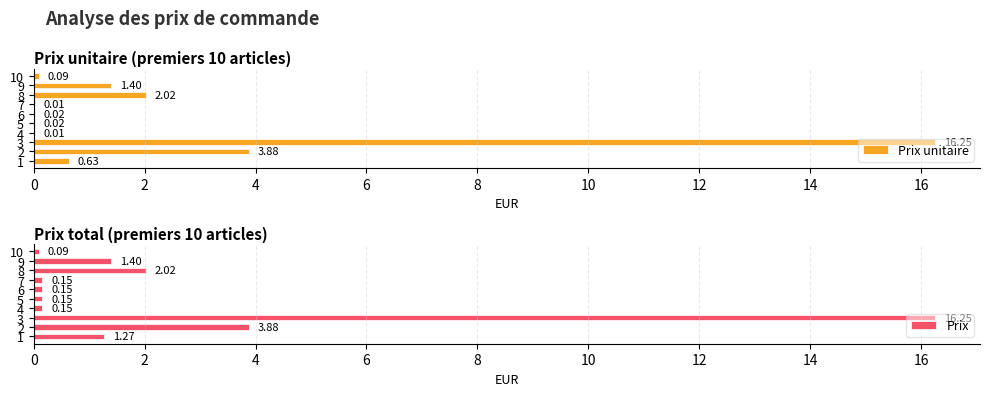

What is the sum of all Prix unitaire values?

24.3